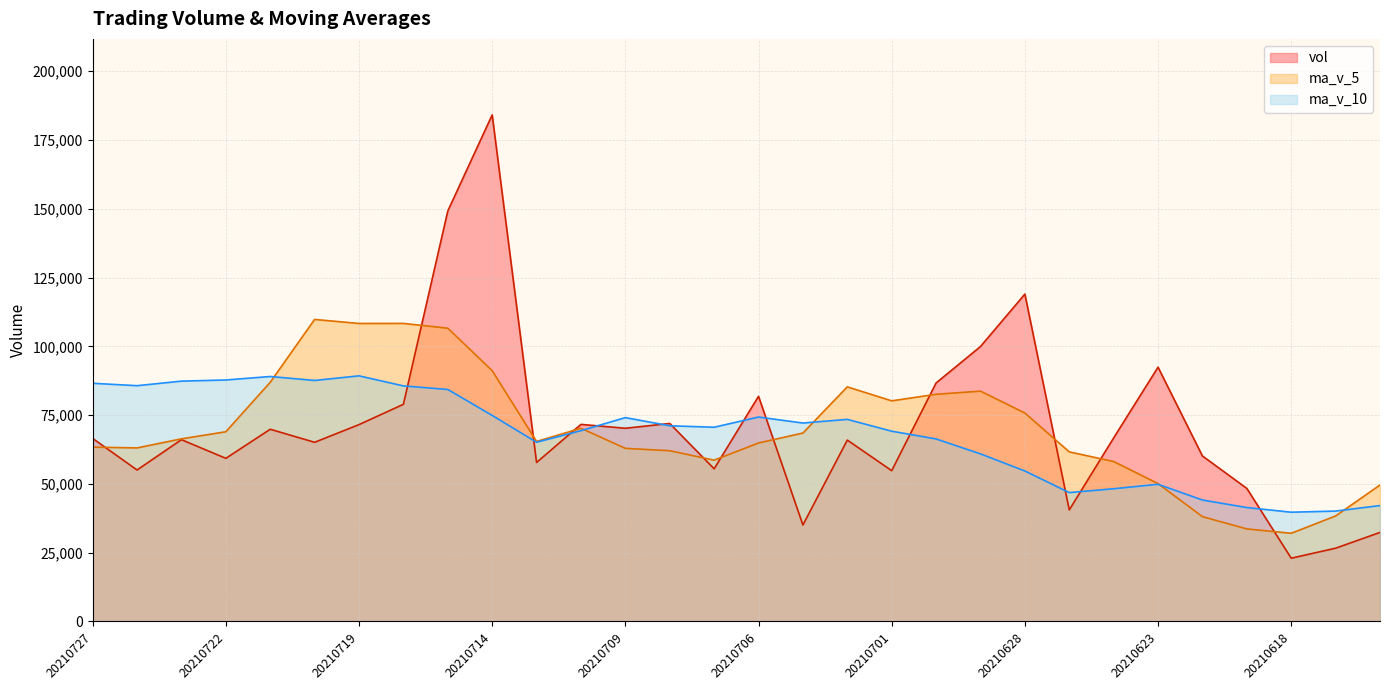

What is the total value across all series at 20210628?

249450.1